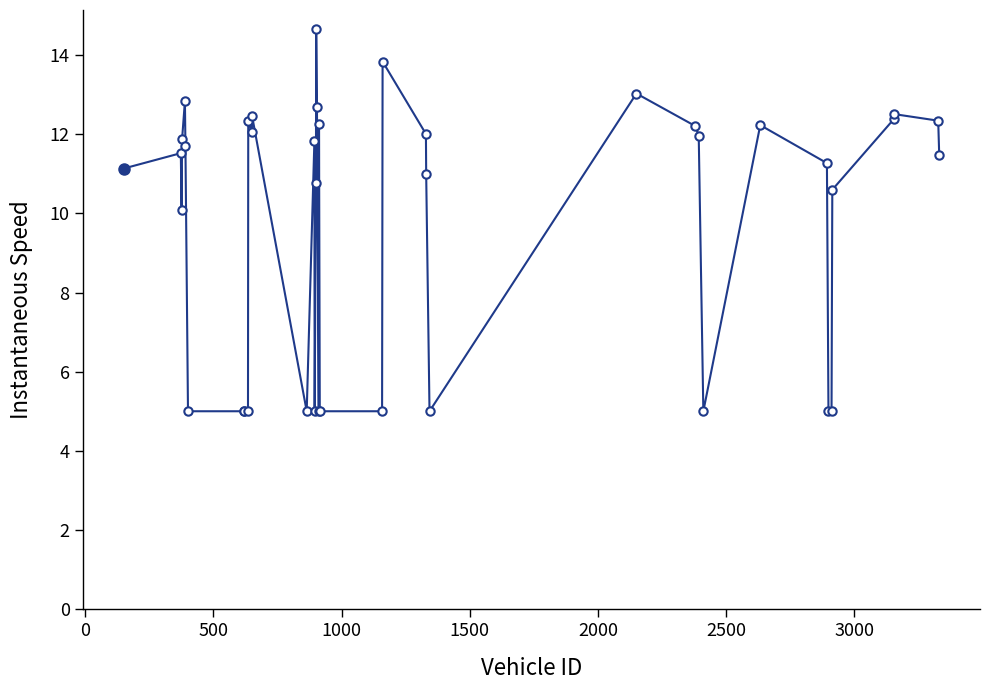

What is the value of the 16th point from the left?

5.0